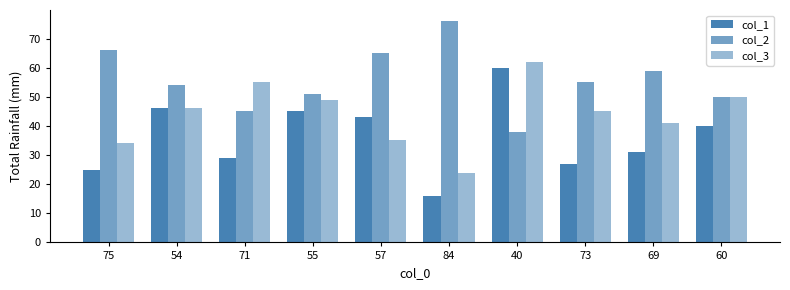

True or false: col_1 has a value of 45 at 55.

True